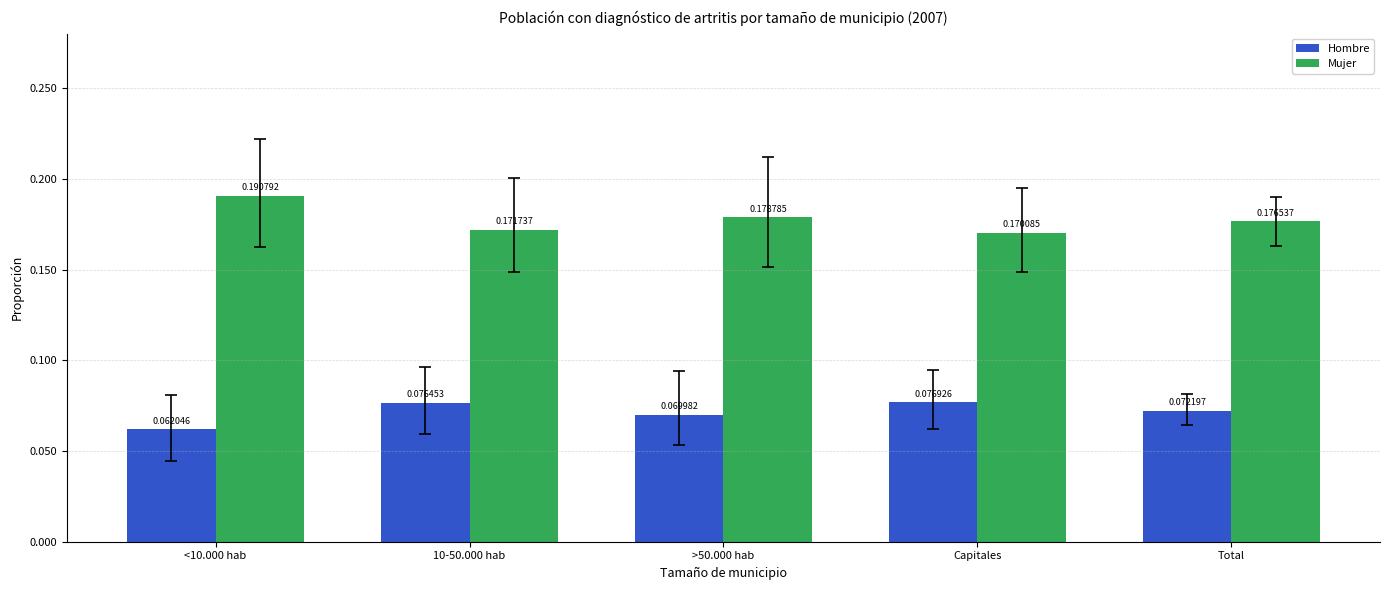

Which category has the lowest value in the Mujer series?

Capitales